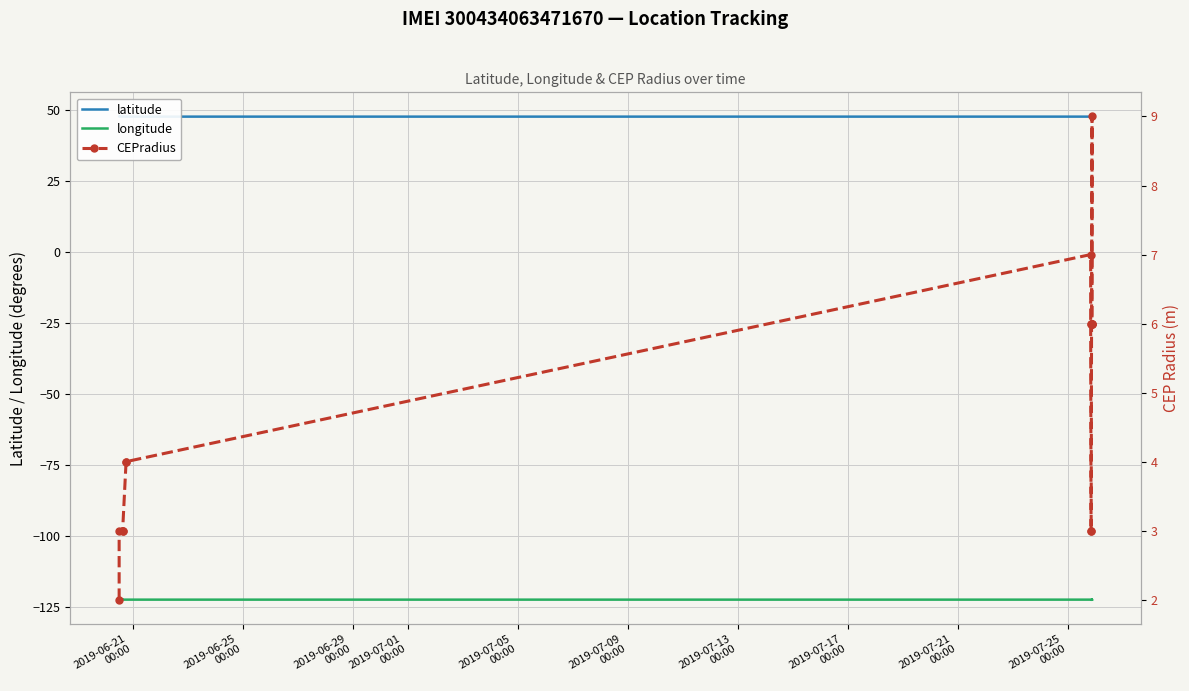

What are all the series names shown in the legend?

latitude, longitude, CEPradius